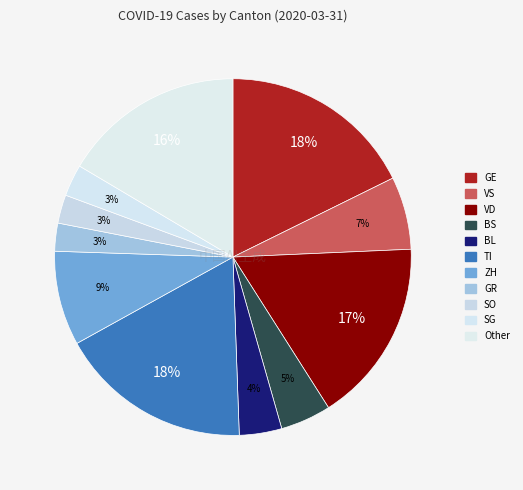

Is there any slice that represents more than half of the pie?

No